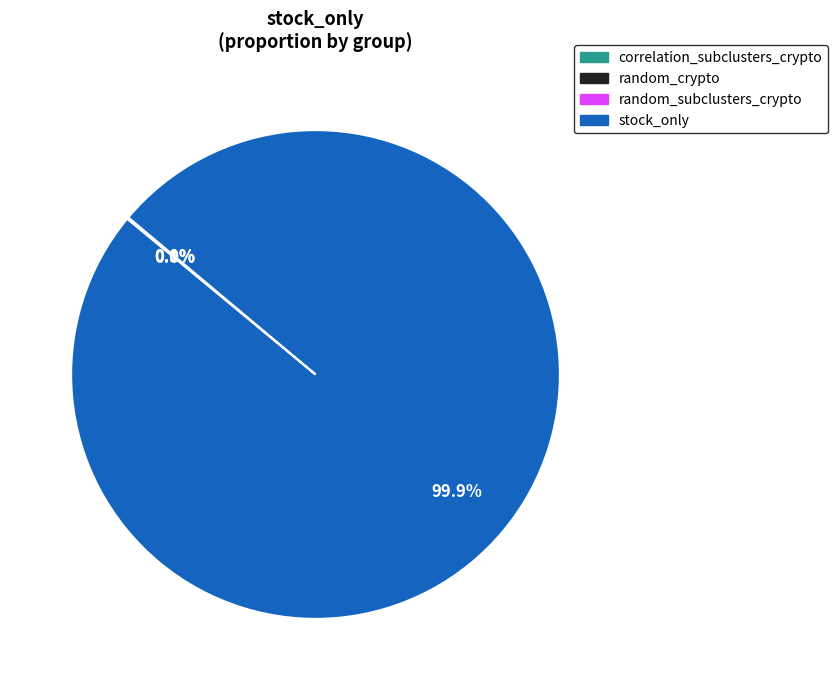

Is there a majority slice in this chart?

Yes